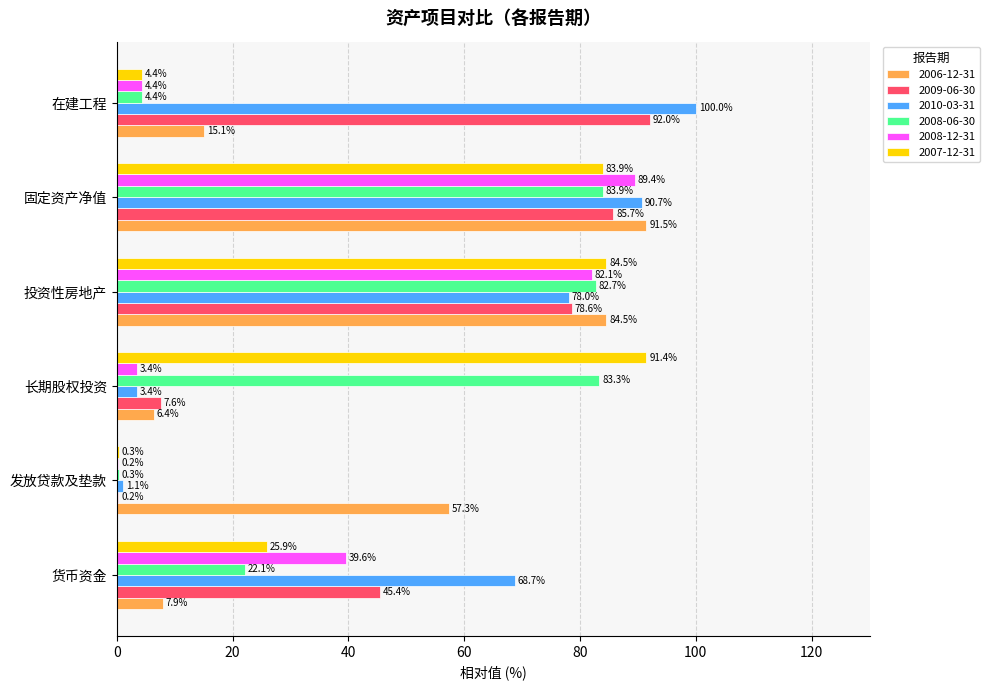

Count the number of data series in this chart.

6